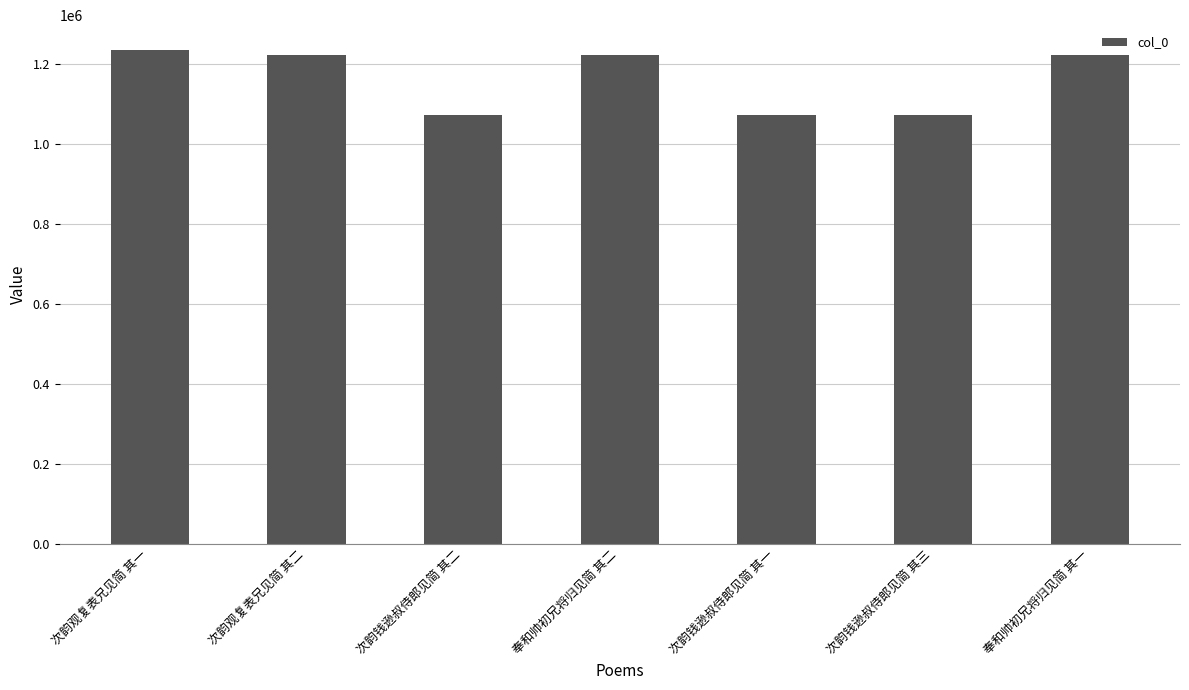

Is it true that the value at 奉和帅初兄将归见简 其一 is 2157362?

False